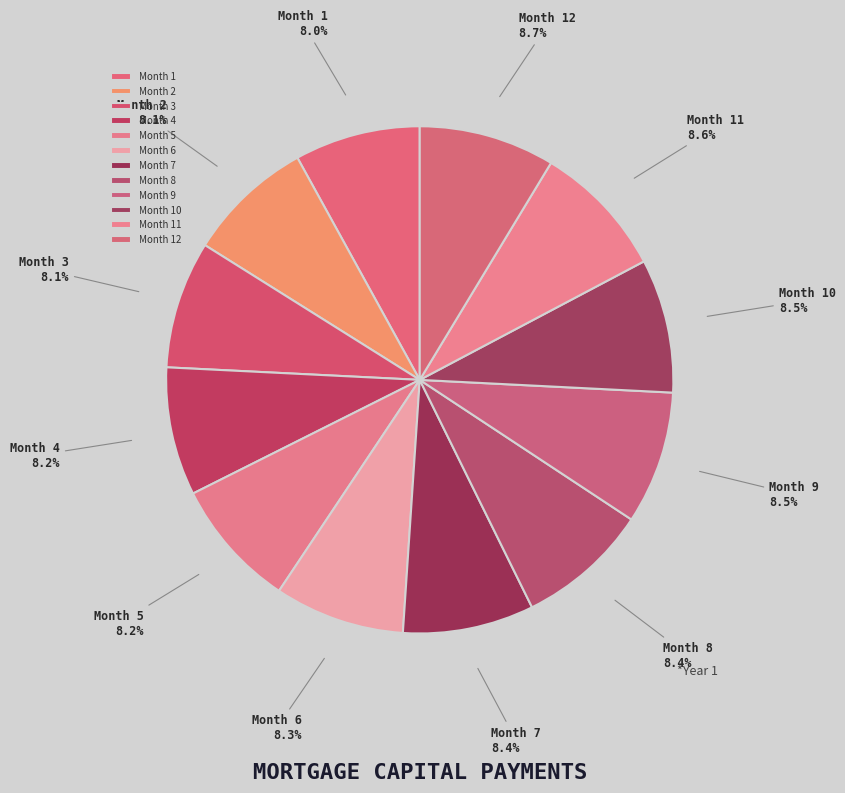

Is there any slice that represents more than half of the pie?

No